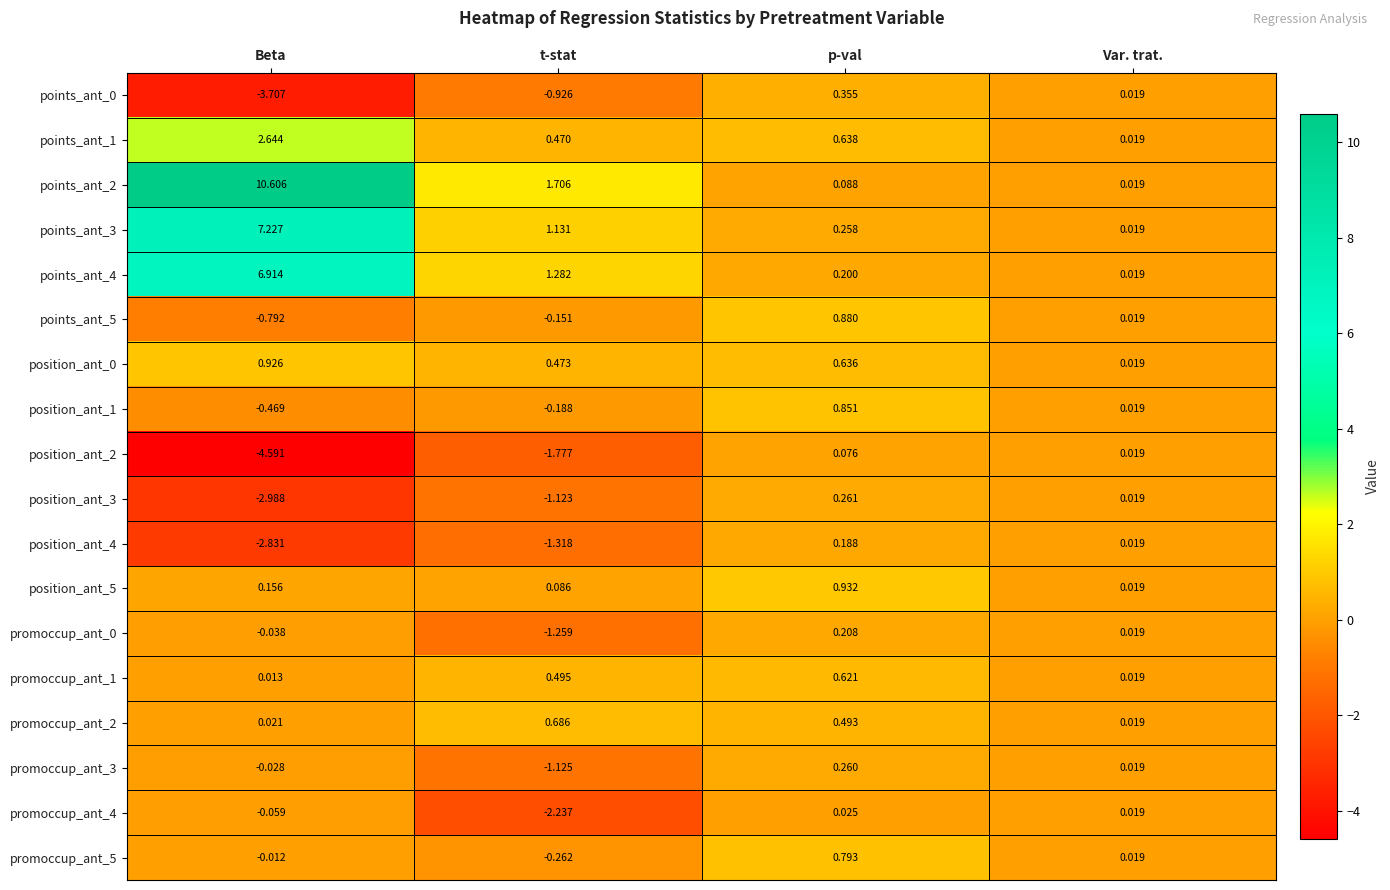

At which category does the chart reach its minimum across all series?

Beta